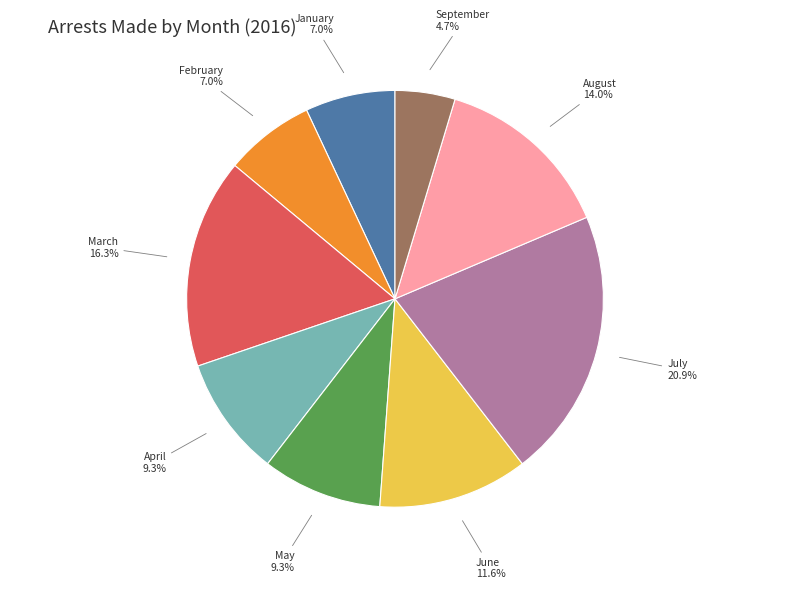

Is there any slice that represents more than half of the pie?

No